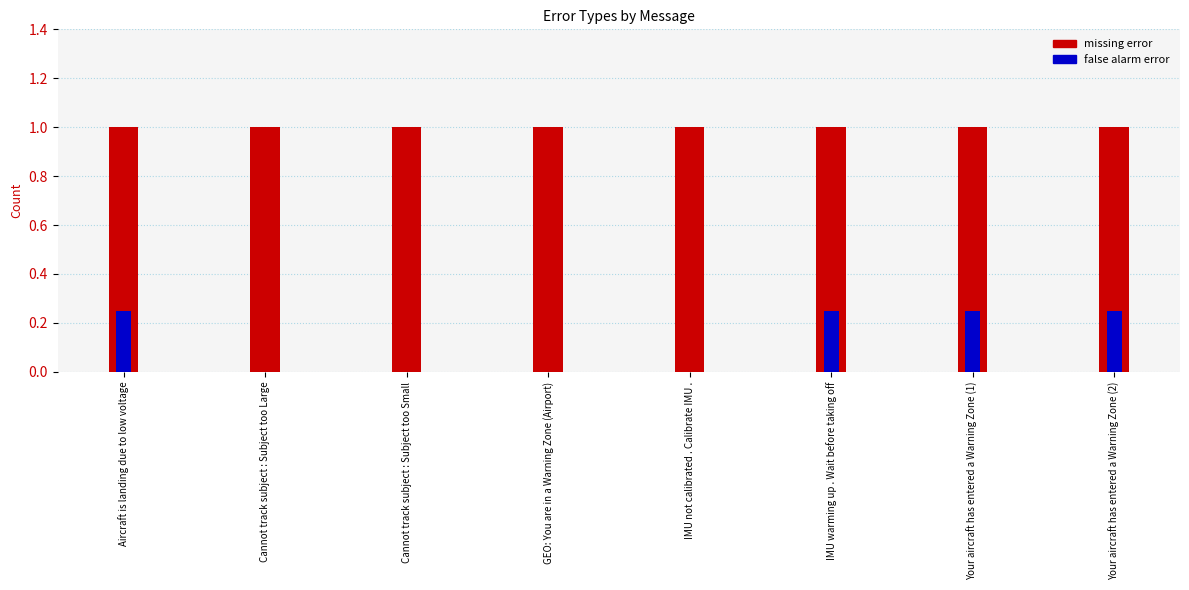

What position from the left is Your aircraft has entered a Warning Zone (1)?

7